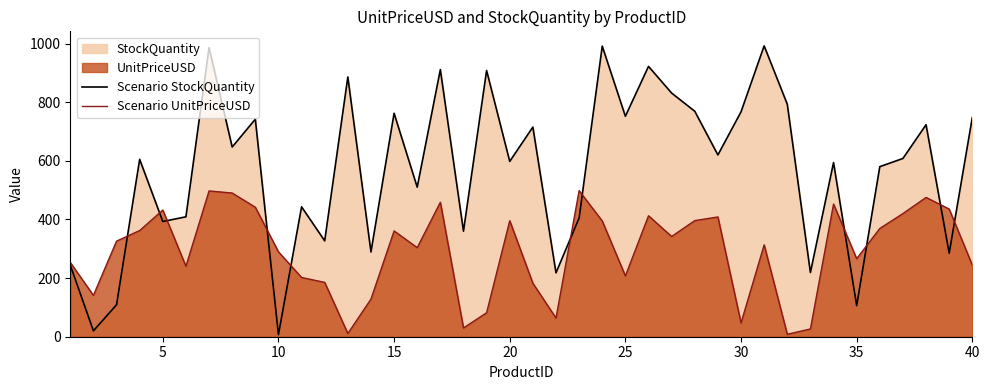

What is the highest value of the Scenario UnitPriceUSD series?

498.2